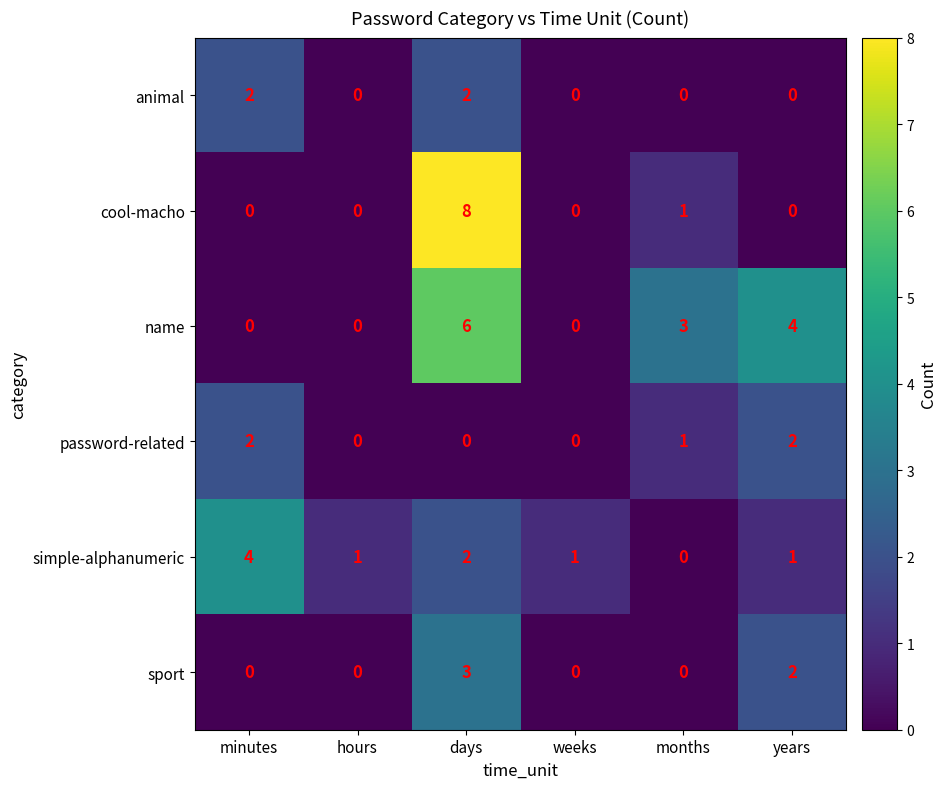

What is the difference between the highest and lowest values at days?

8